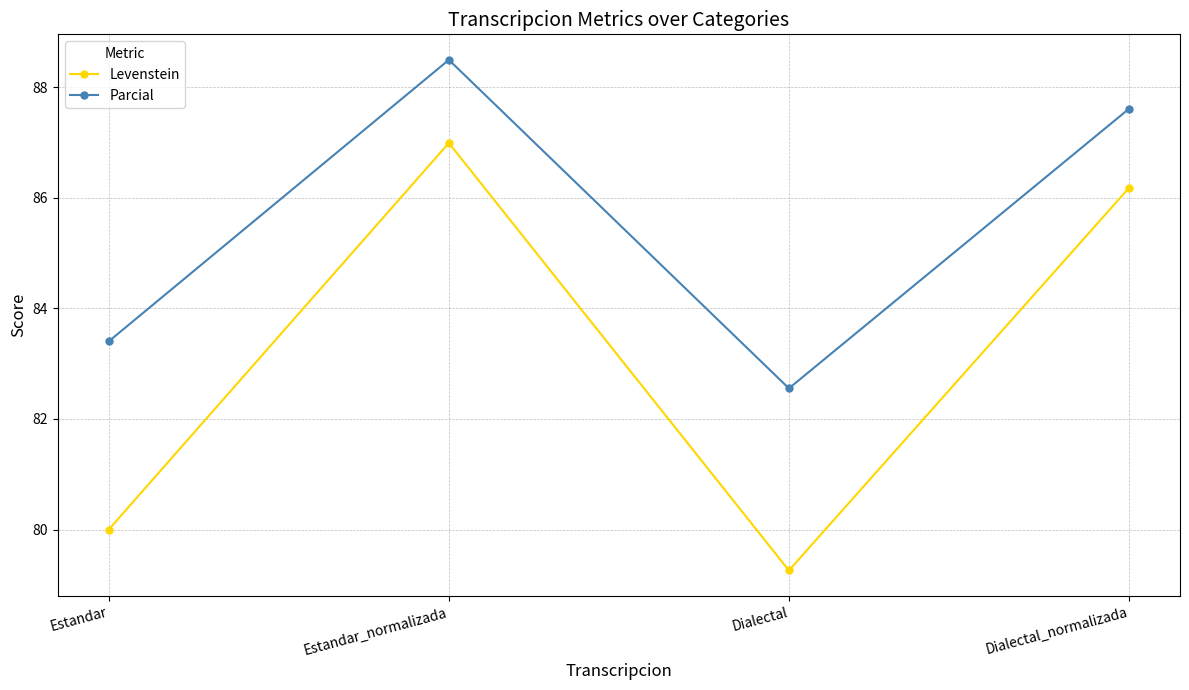

Does the chart have visible grid lines?

Yes